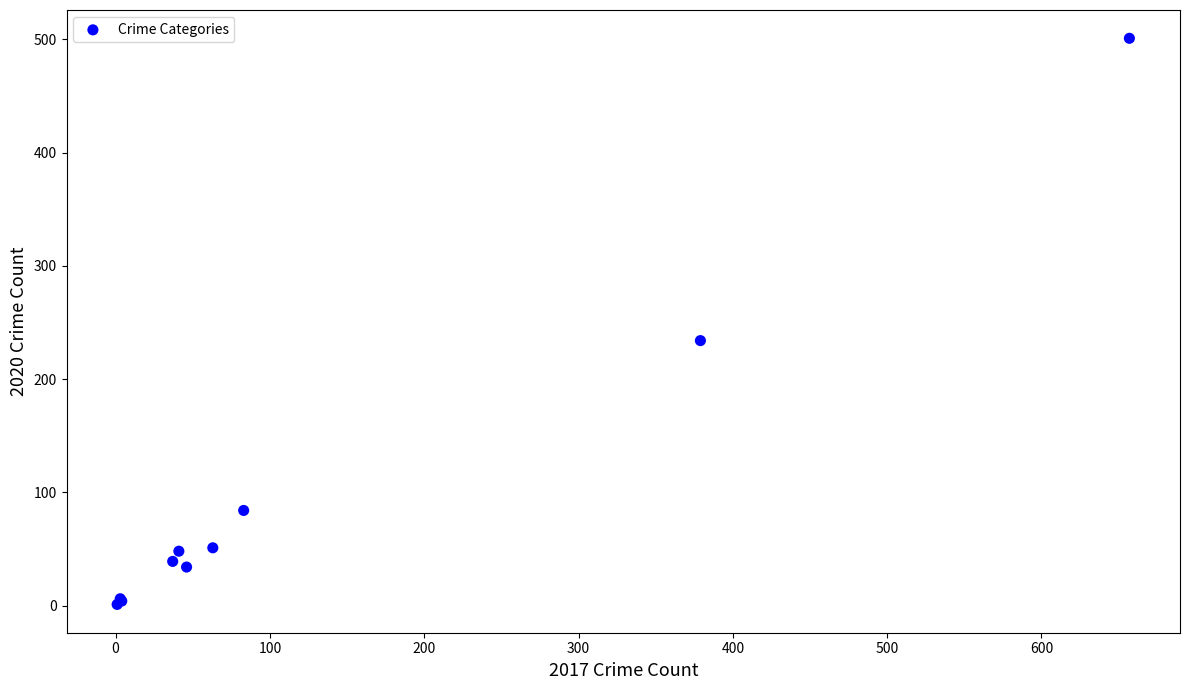

What Y value in the scatter plot is closest to 251?

234